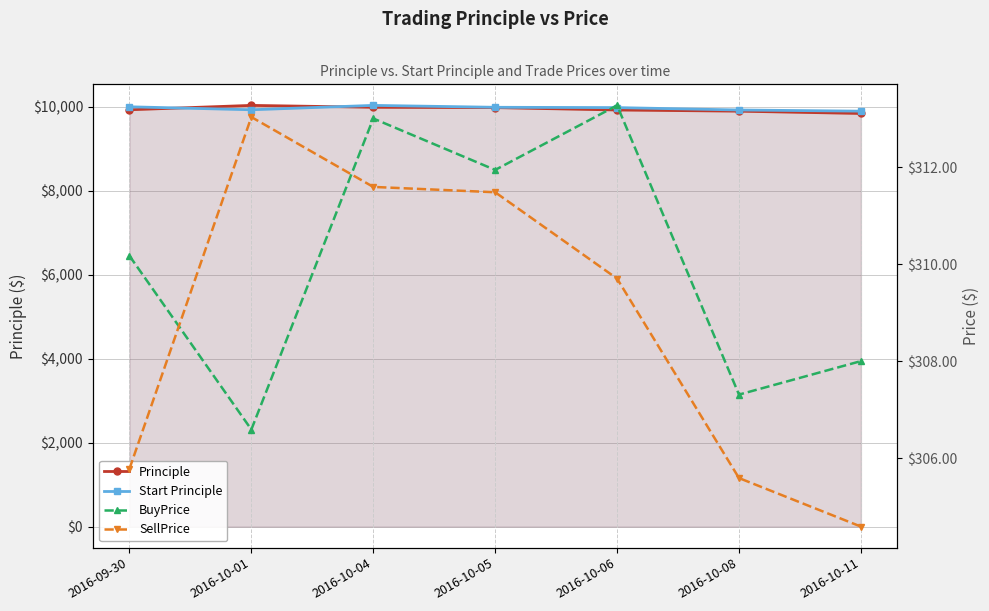

Read the Start Principle value at 2016-10-06.

9980.6